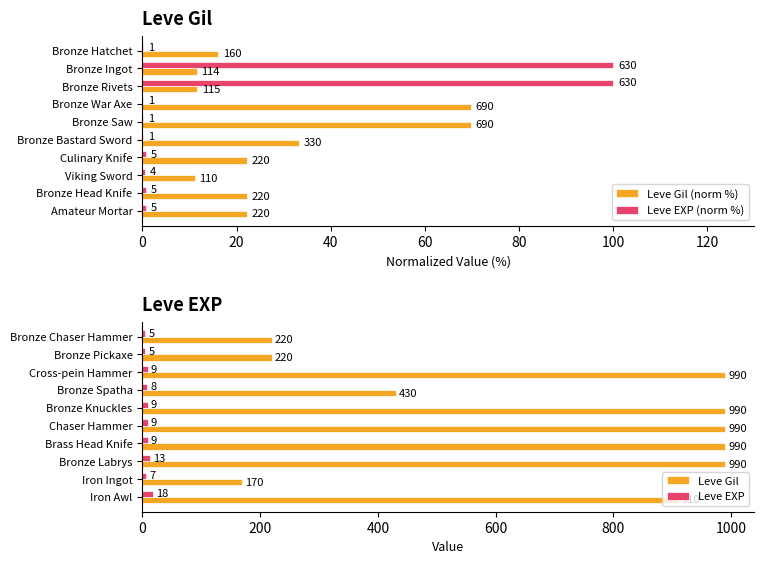

The value of Leve EXP at Brass Head Knife is 9. True or false?

True